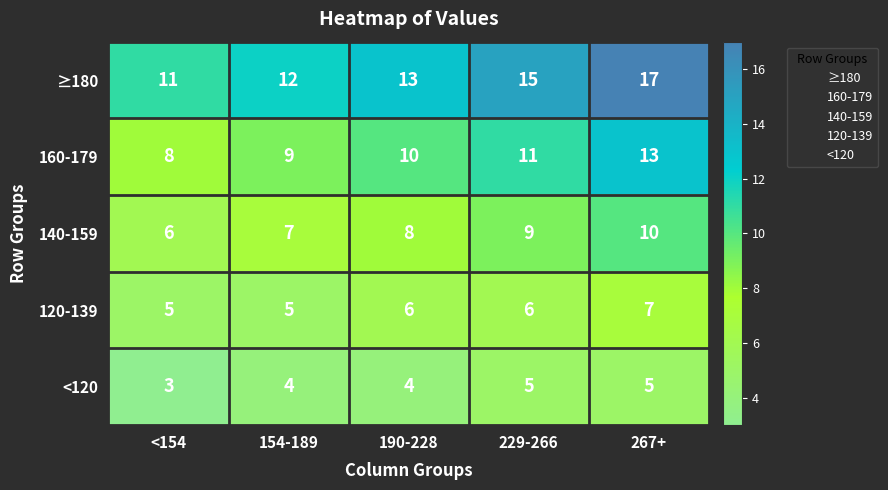

Reading right to left, what are all the values shown in this chart?

≥180: 17	15	13	12	11
160-179: 13	11	10	9	8
140-159: 10	9	8	7	6
120-139: 7	6	6	5	5
<120: 5	5	4	4	3